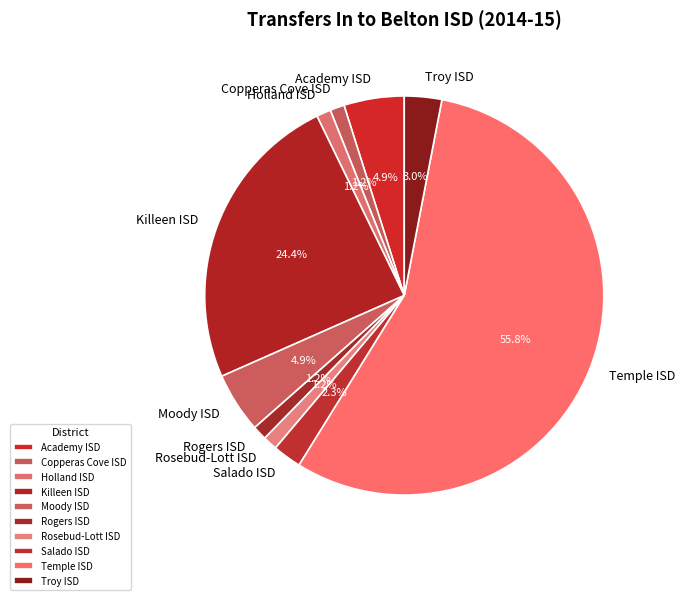

Combined, do Troy ISD and Moody ISD account for over 50%?

No